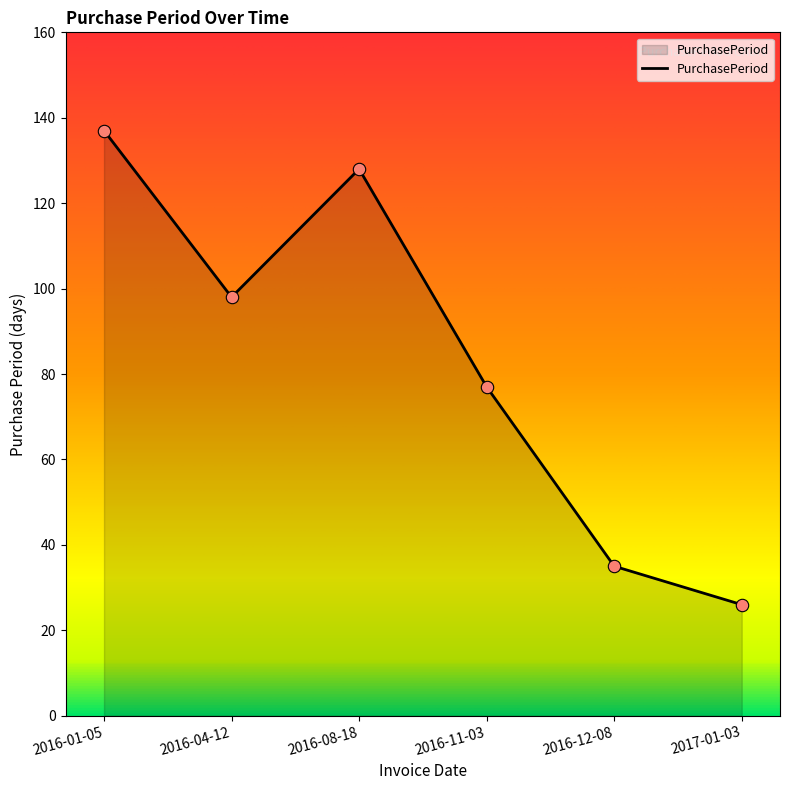

Which has a higher value, 2016-01-05 or 2017-01-03?

2016-01-05